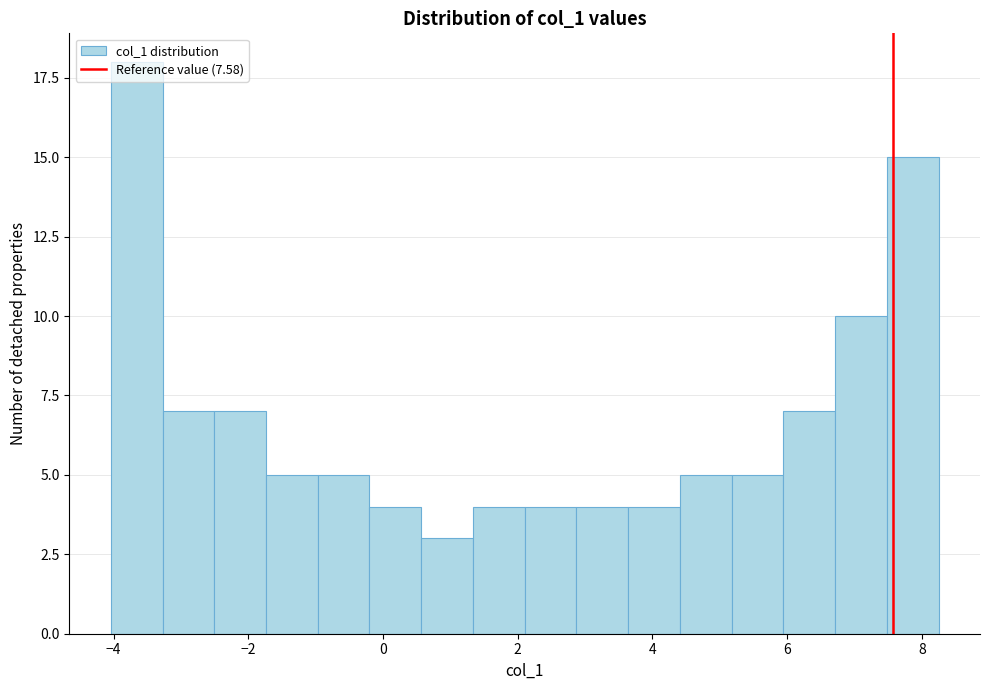

Around what value on the x-axis is the tallest bar? Give the approximate position of its centre, as read against the axis.

-3.6